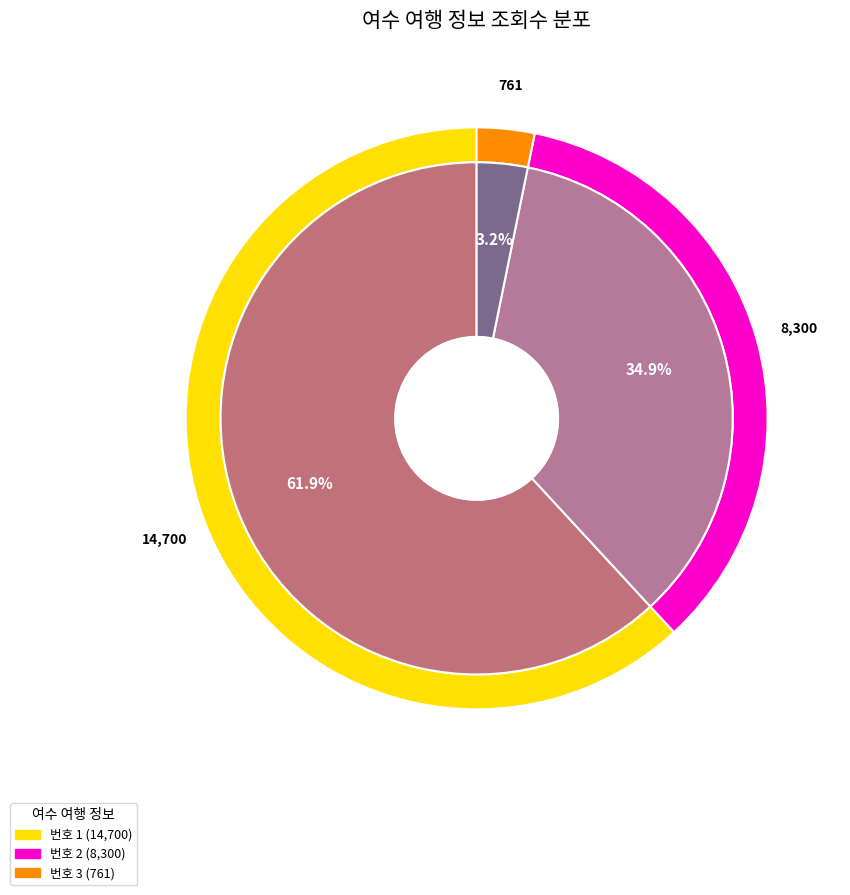

To the nearest percent, what portion does 3 represent?

3%